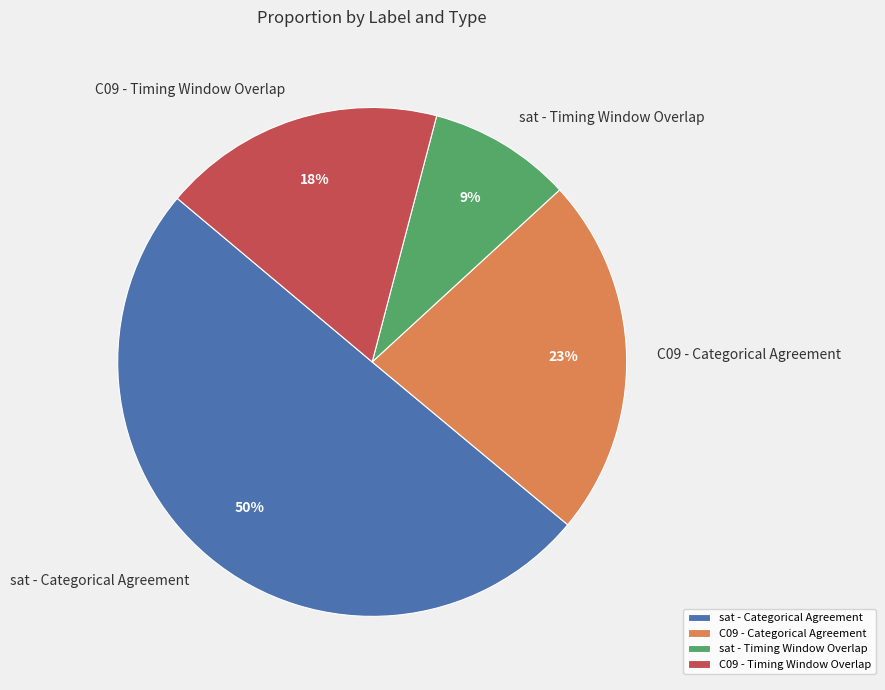

What is the largest slice in the pie chart?

sat - Categorical Agreement